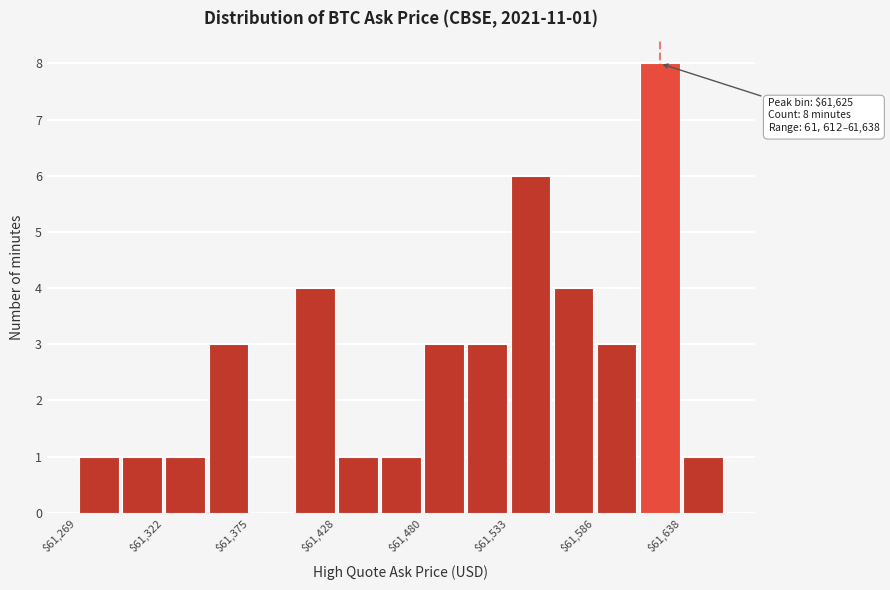

Around what value on the x-axis is the tallest bar? Give the approximate position of its centre, as read against the axis.

61630